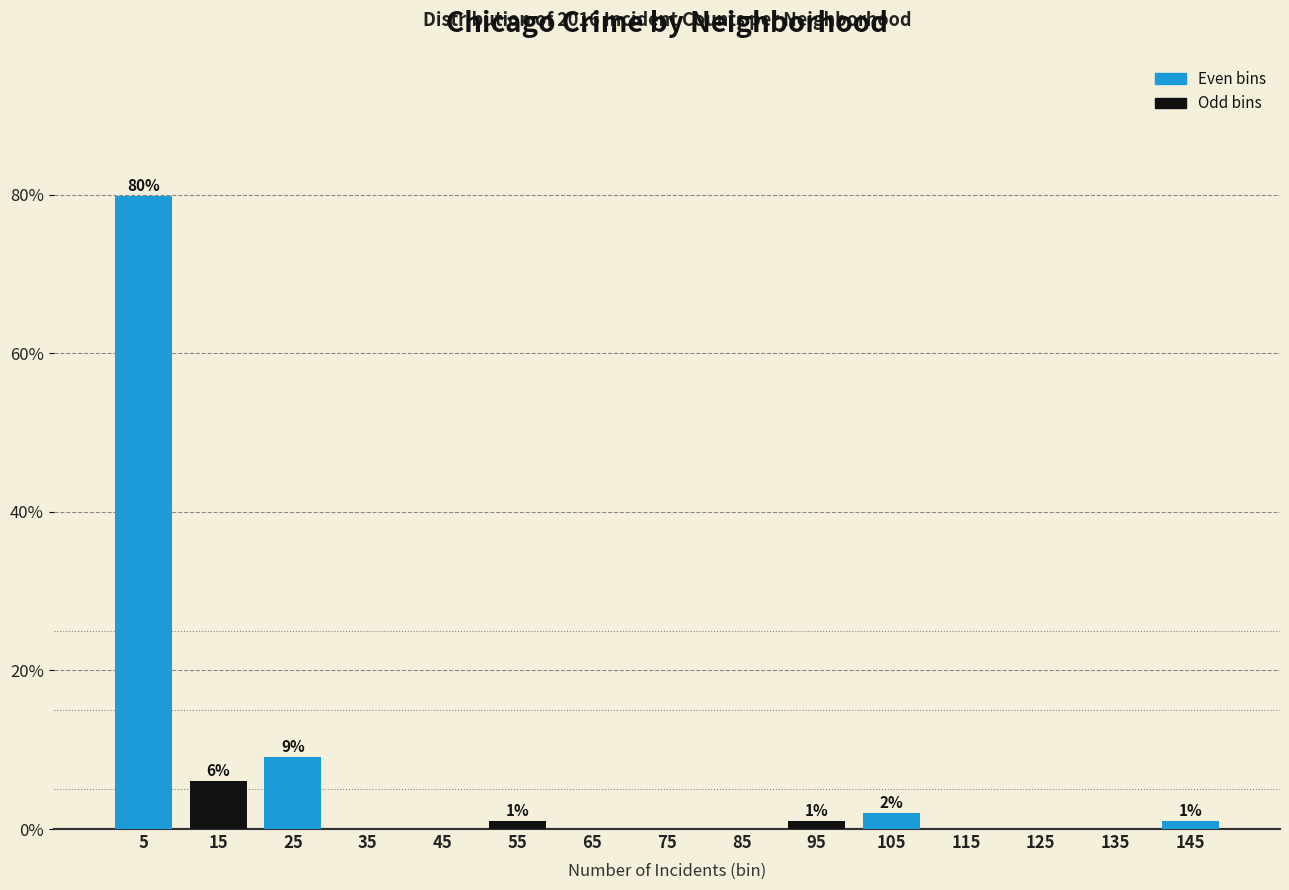

Which range on the x-axis has the tallest bar?

0 to 10